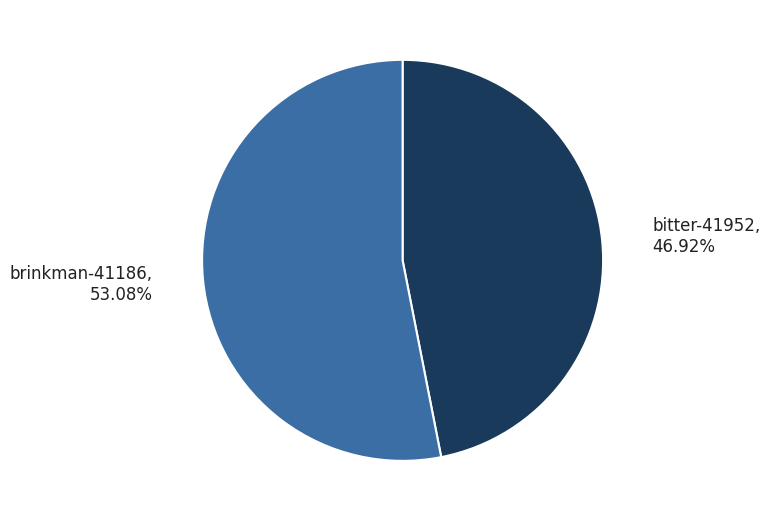

The bitter-41952 slice represents 47% of the pie. True or false?

True